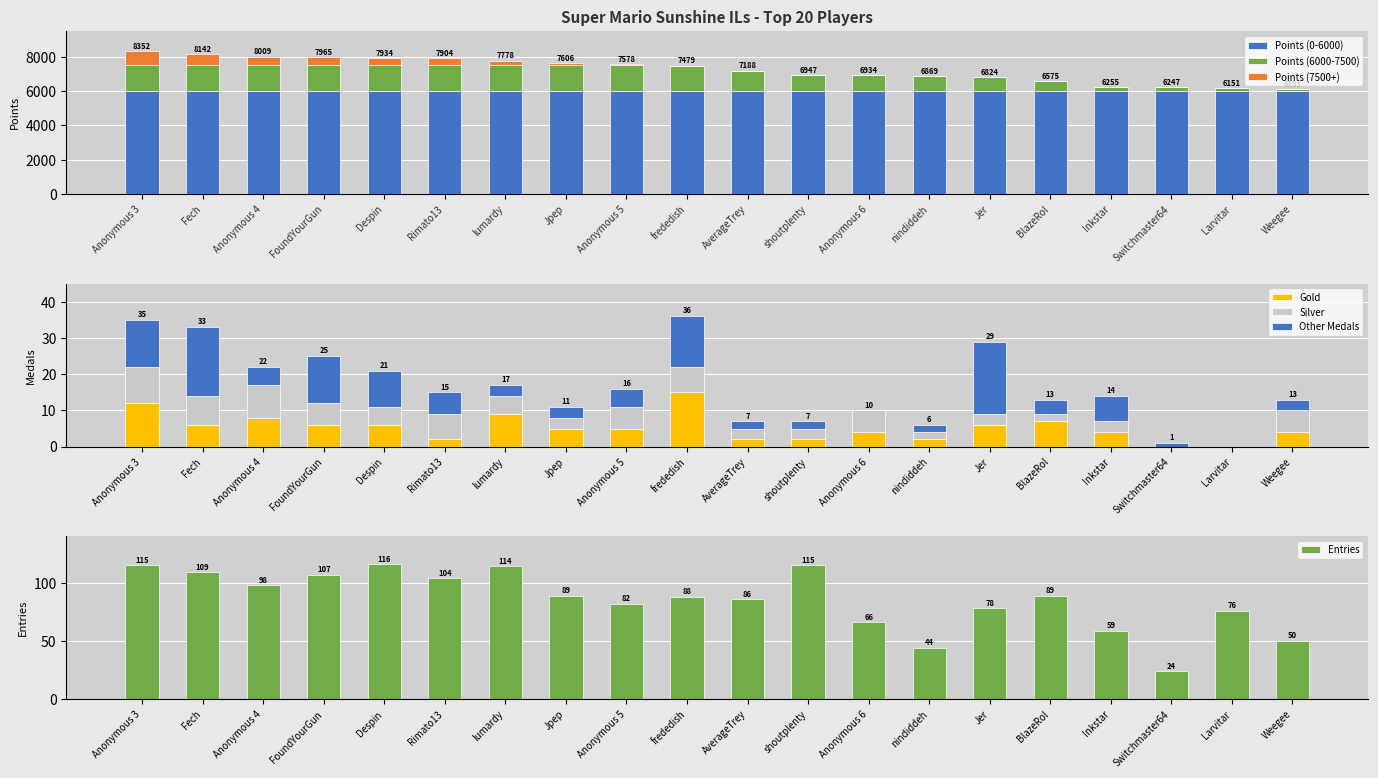

At which label does Gold reach its peak?

frededish